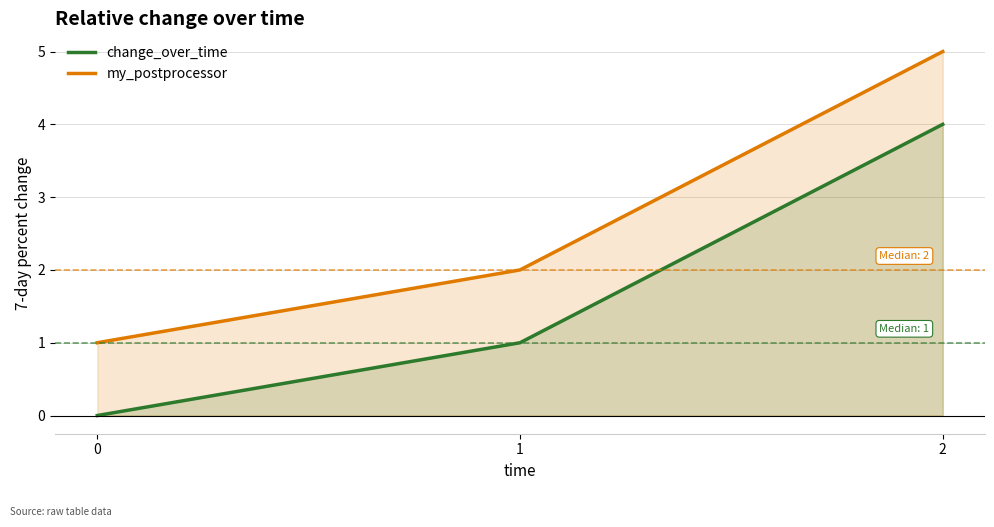

Rank the series by their maximum value, from highest to lowest.

my_postprocessor, change_over_time